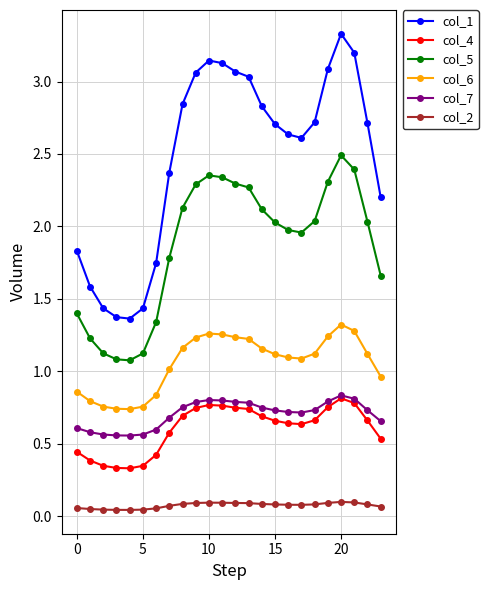

True or false: col_2 and col_7 cross at least once.

False